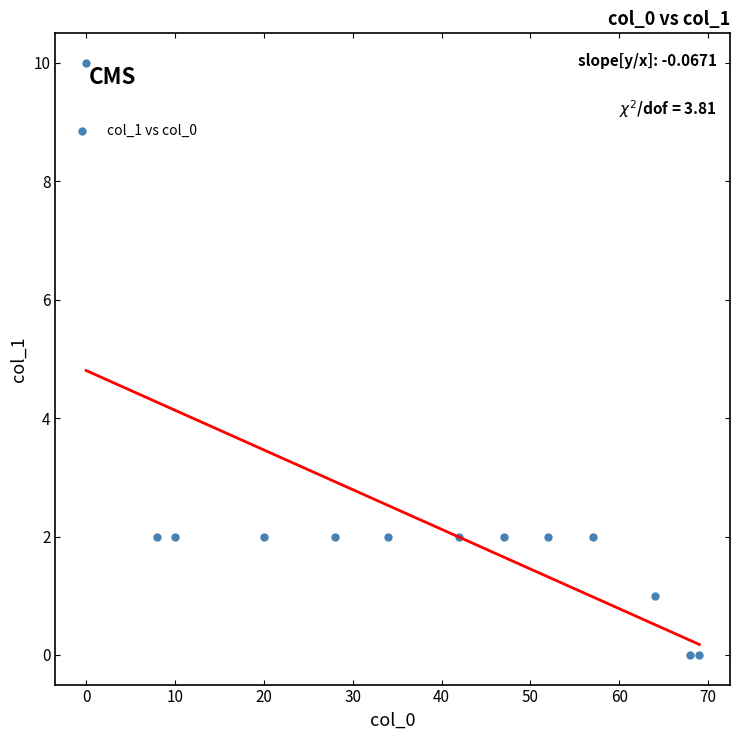

What is the range of Y values (max minus min)?

10